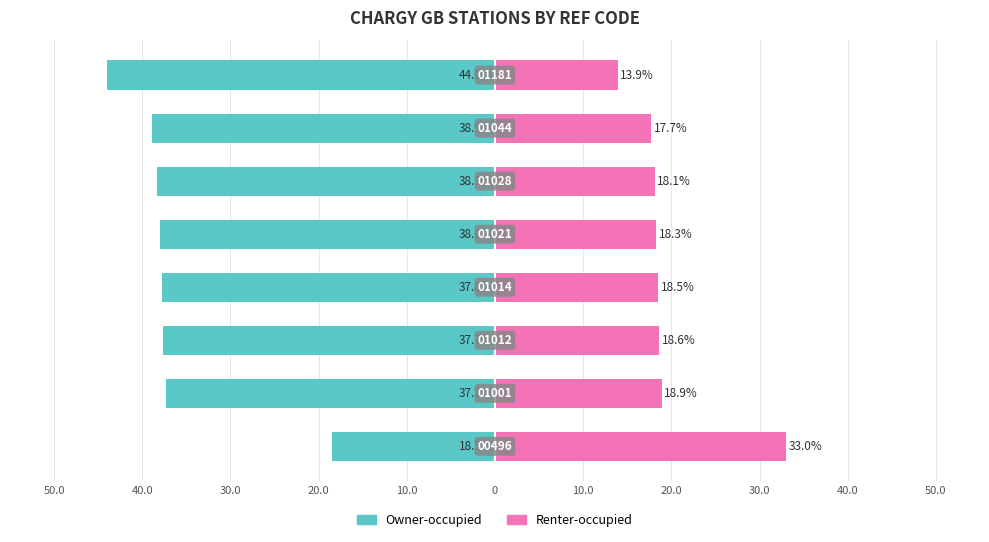

True or false: Renter-occupied has a value of 31.8 at 10.0.

False